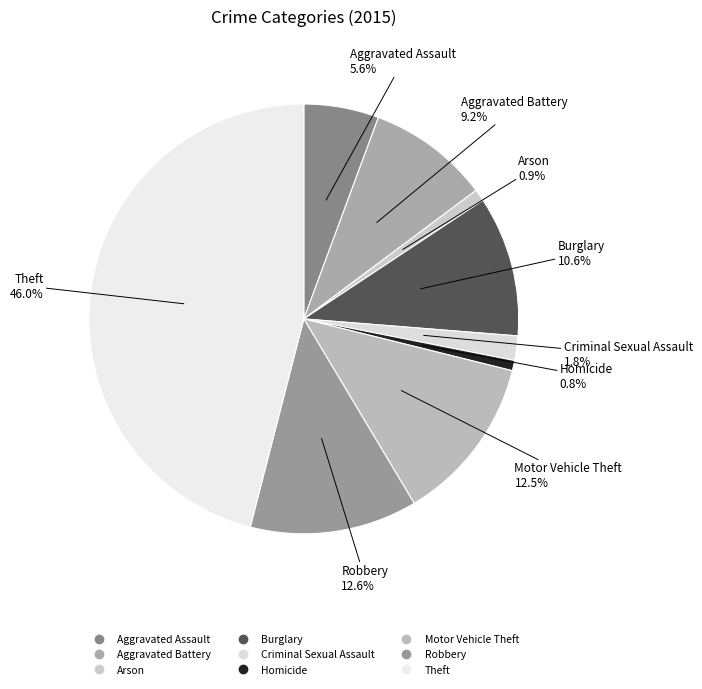

To the nearest percent, what is the difference between the largest and smallest slice percentages?

45%